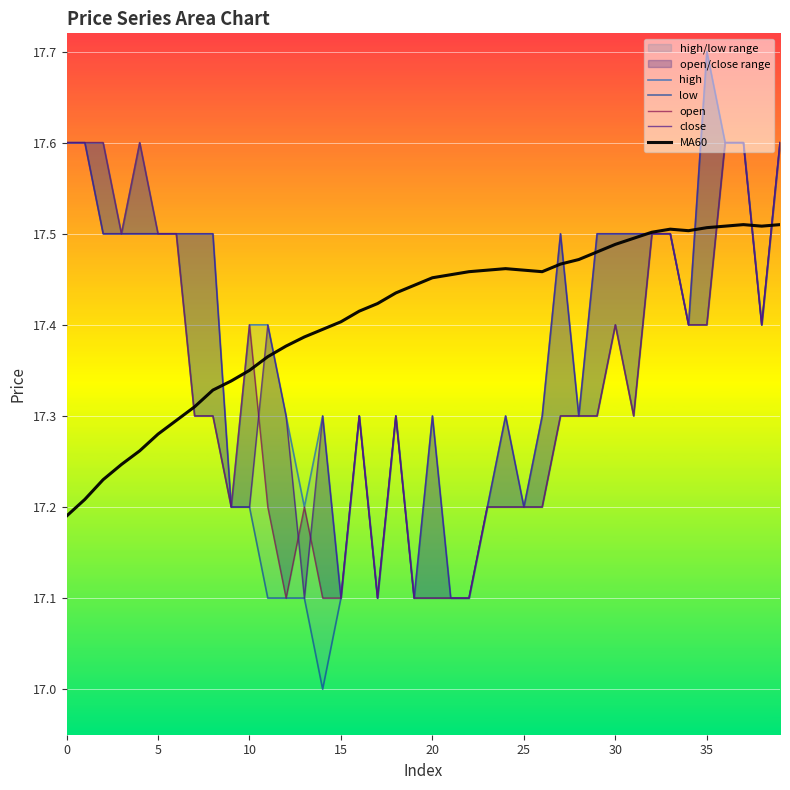

What is the label of the 12th point from the right?

28